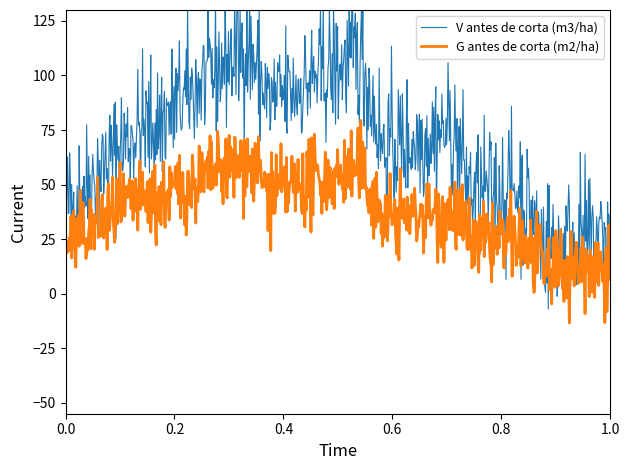

True or false: V antes de corta (m3/ha) has a value of 166.3 at 75.

False